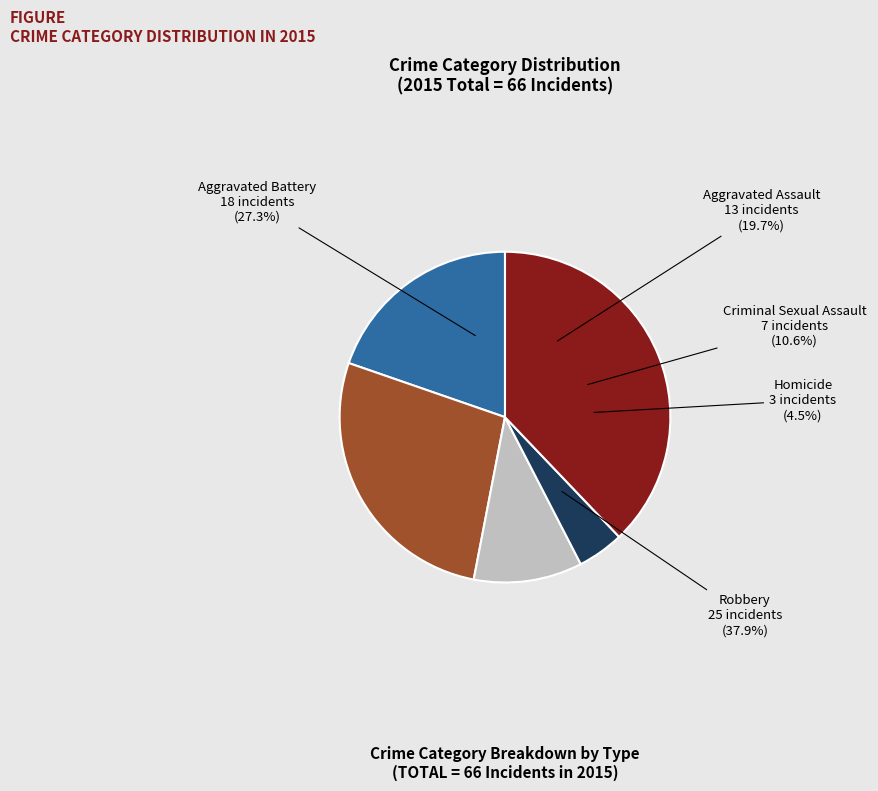

What is the ratio of the value at Aggravated Assault to the value at Aggravated Battery?

0.7